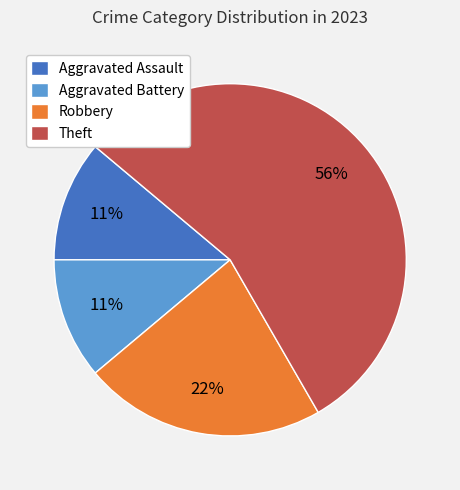

The Aggravated Battery slice represents 11% of the pie. True or false?

True